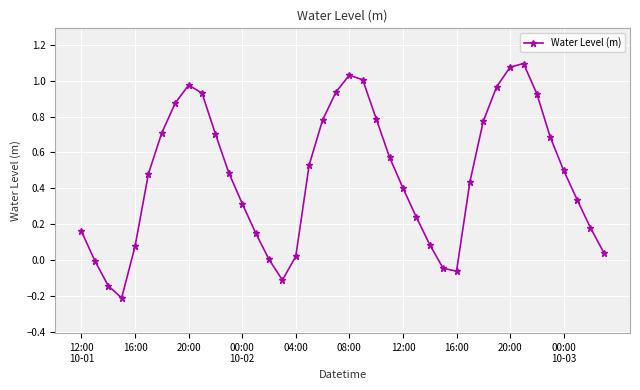

What is the difference between the maximum and minimum values?

1.3